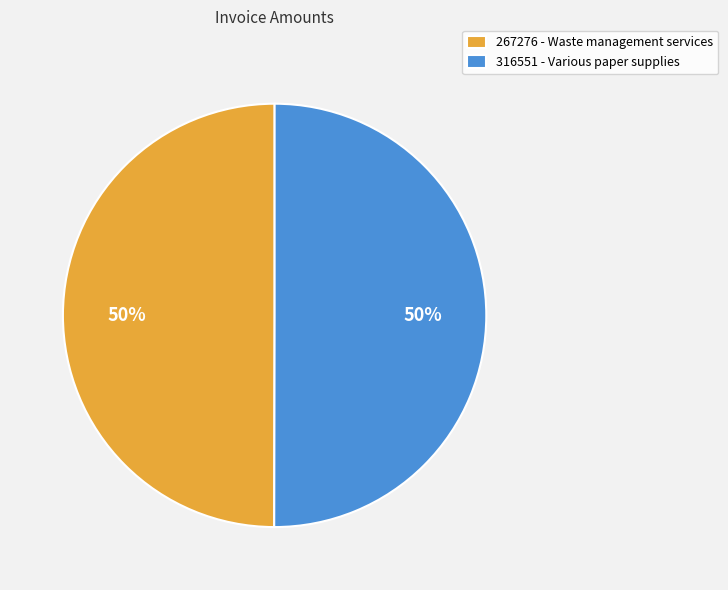

To the nearest percent, what is the combined percentage of 267276 - Waste management services and 316551 - Various paper supplies?

100%